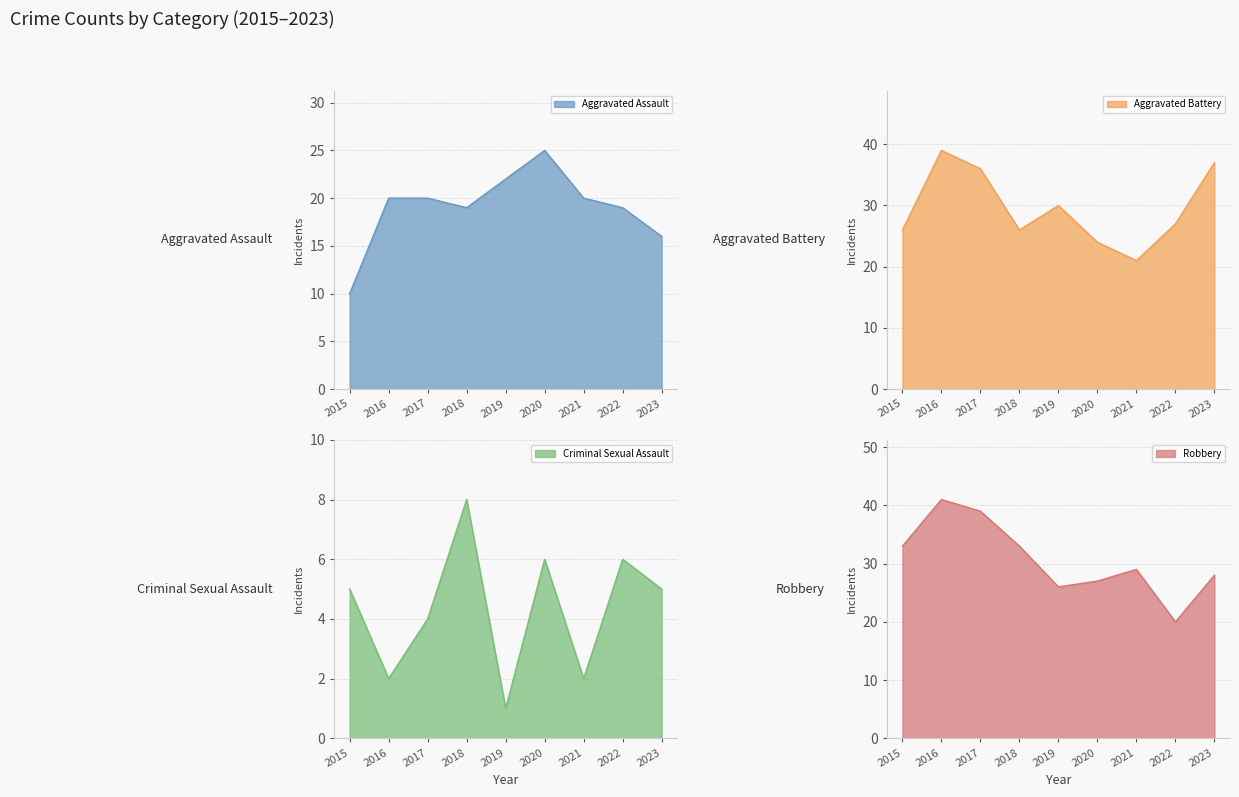

True or false: Criminal Sexual Assault and Aggravated Battery cross at least once.

False